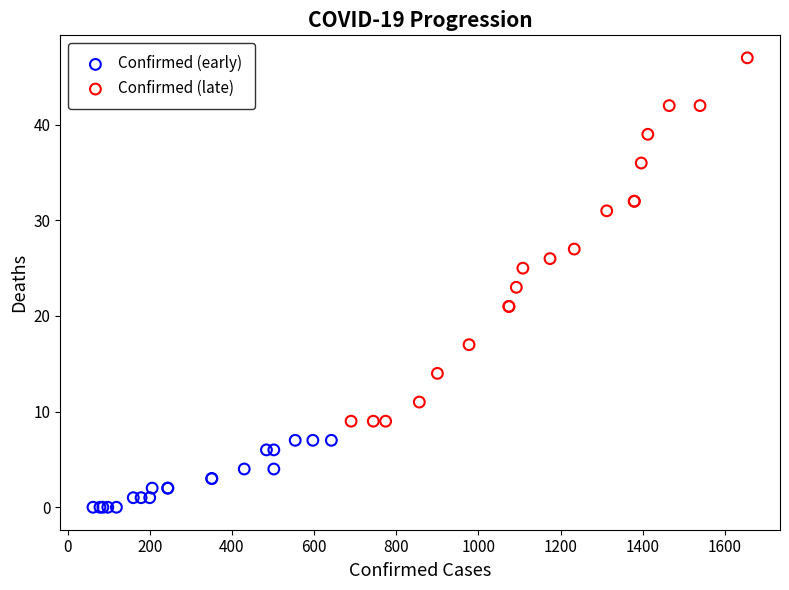

What are all the series names shown in the legend?

Confirmed (early), Confirmed (late)